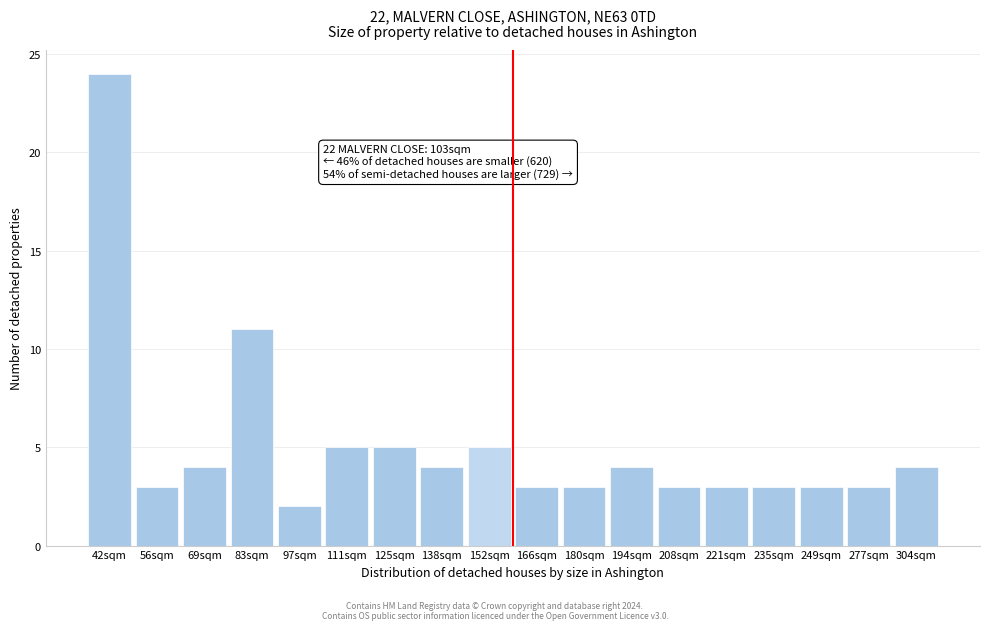

Reading left to right, transcribe all the data shown in this chart.

24	3	4	11	2	5	5	4	5	3	3	4	3	3	3	3	3	4